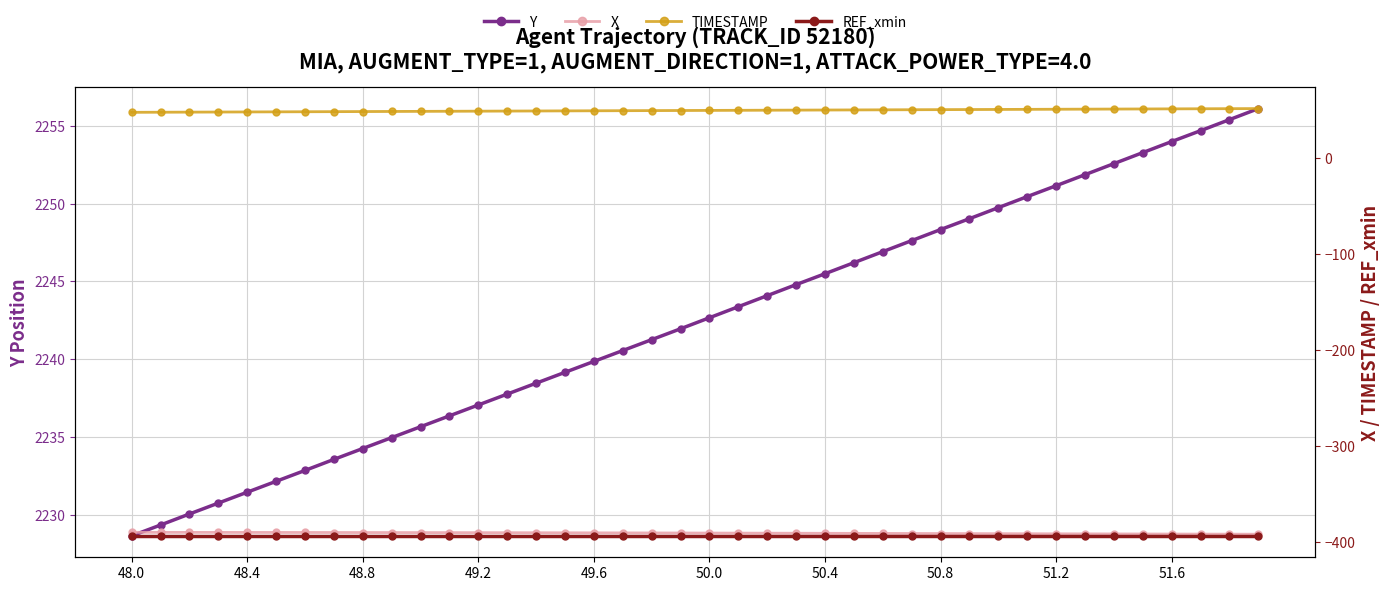

Is it true that Y equals 2254.0 at 51.6?

True